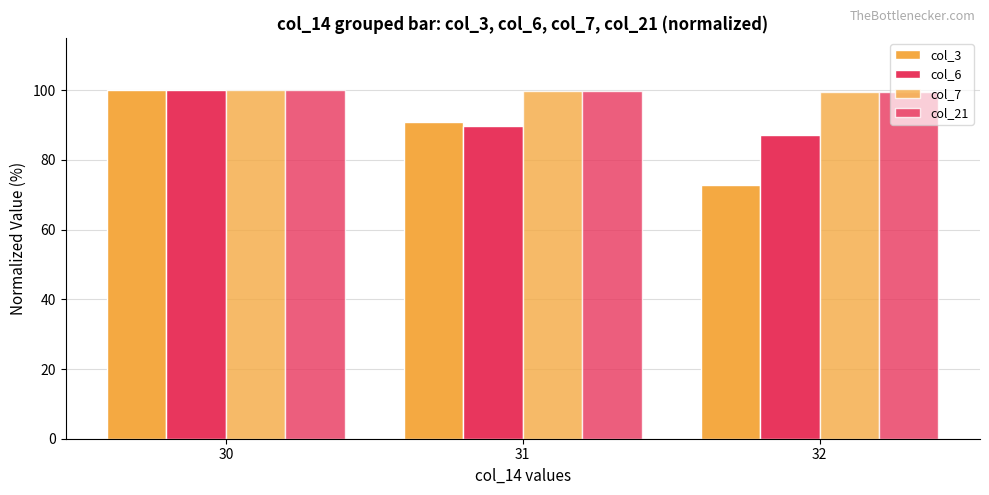

Rank the categories by col_3 value from highest to lowest.

30, 31, 32